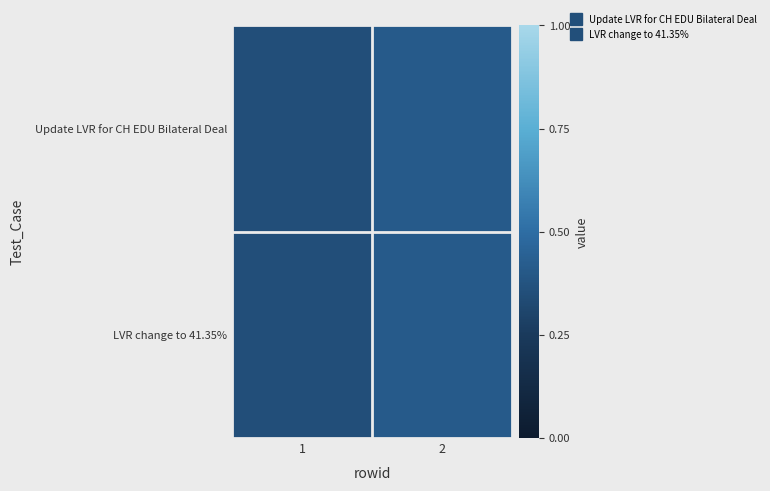

Reading right to left, list all the values displayed in this chart.

row_0: 2=0.4	1=0.4
row_1: 2=0.4	1=0.4